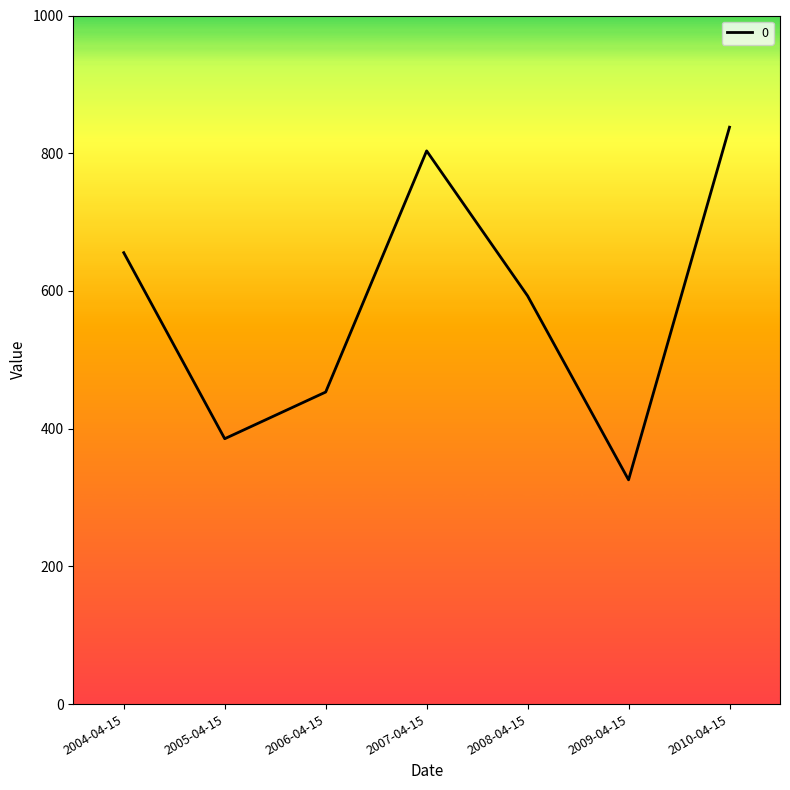

What is the change in value from 2005-04-15 to 2009-04-15?

-59.7